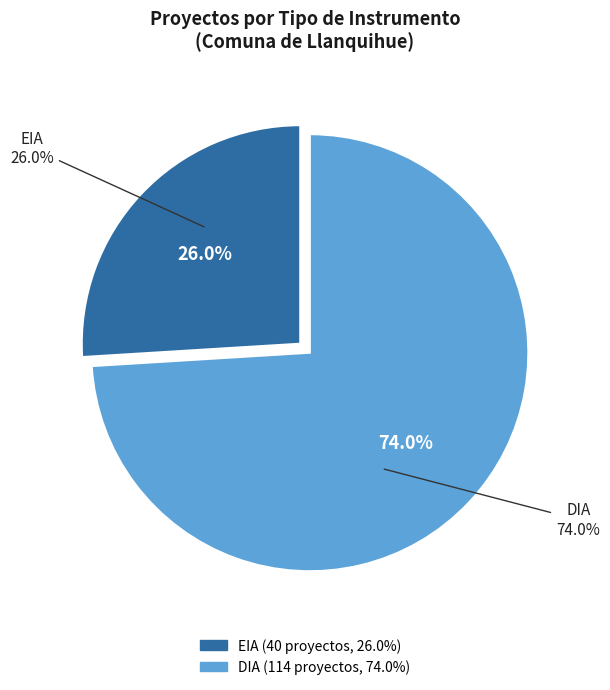

To the nearest percent, what portion does DIA represent?

74%